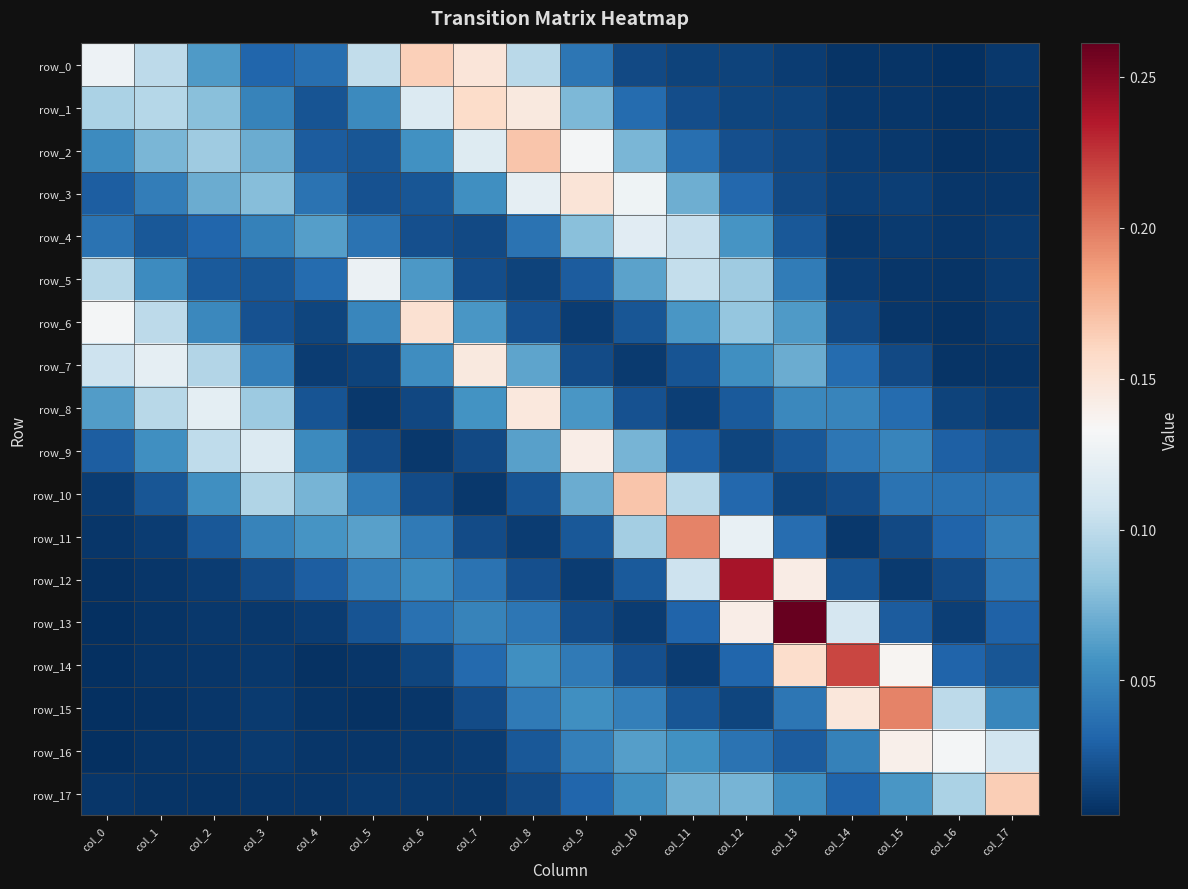

Reading right to left, transcribe all the data shown in this chart.

row_0: col_17=0.0	col_16=0.0	col_15=0.0	col_14=0.0	col_13=0.0	col_12=0.0	col_11=0.0	col_10=0.0	col_9=0.0	col_8=0.1	col_7=0.1	col_6=0.2	col_5=0.1	col_4=0.0	col_3=0.0	col_2=0.1	col_1=0.1	col_0=0.1
row_1: col_17=0.0	col_16=0.0	col_15=0.0	col_14=0.0	col_13=0.0	col_12=0.0	col_11=0.0	col_10=0.0	col_9=0.1	col_8=0.1	col_7=0.2	col_6=0.1	col_5=0.1	col_4=0.0	col_3=0.0	col_2=0.1	col_1=0.1	col_0=0.1
row_2: col_17=0.0	col_16=0.0	col_15=0.0	col_14=0.0	col_13=0.0	col_12=0.0	col_11=0.0	col_10=0.1	col_9=0.1	col_8=0.2	col_7=0.1	col_6=0.1	col_5=0.0	col_4=0.0	col_3=0.1	col_2=0.1	col_1=0.1	col_0=0.1
row_3: col_17=0.0	col_16=0.0	col_15=0.0	col_14=0.0	col_13=0.0	col_12=0.0	col_11=0.1	col_10=0.1	col_9=0.1	col_8=0.1	col_7=0.1	col_6=0.0	col_5=0.0	col_4=0.0	col_3=0.1	col_2=0.1	col_1=0.0	col_0=0.0
row_4: col_17=0.0	col_16=0.0	col_15=0.0	col_14=0.0	col_13=0.0	col_12=0.1	col_11=0.1	col_10=0.1	col_9=0.1	col_8=0.0	col_7=0.0	col_6=0.0	col_5=0.0	col_4=0.1	col_3=0.0	col_2=0.0	col_1=0.0	col_0=0.0
row_5: col_17=0.0	col_16=0.0	col_15=0.0	col_14=0.0	col_13=0.0	col_12=0.1	col_11=0.1	col_10=0.1	col_9=0.0	col_8=0.0	col_7=0.0	col_6=0.1	col_5=0.1	col_4=0.0	col_3=0.0	col_2=0.0	col_1=0.1	col_0=0.1
row_6: col_17=0.0	col_16=0.0	col_15=0.0	col_14=0.0	col_13=0.1	col_12=0.1	col_11=0.1	col_10=0.0	col_9=0.0	col_8=0.0	col_7=0.1	col_6=0.2	col_5=0.0	col_4=0.0	col_3=0.0	col_2=0.1	col_1=0.1	col_0=0.1
row_7: col_17=0.0	col_16=0.0	col_15=0.0	col_14=0.0	col_13=0.1	col_12=0.1	col_11=0.0	col_10=0.0	col_9=0.0	col_8=0.1	col_7=0.1	col_6=0.1	col_5=0.0	col_4=0.0	col_3=0.0	col_2=0.1	col_1=0.1	col_0=0.1
row_8: col_17=0.0	col_16=0.0	col_15=0.0	col_14=0.0	col_13=0.1	col_12=0.0	col_11=0.0	col_10=0.0	col_9=0.1	col_8=0.1	col_7=0.1	col_6=0.0	col_5=0.0	col_4=0.0	col_3=0.1	col_2=0.1	col_1=0.1	col_0=0.1
row_9: col_17=0.0	col_16=0.0	col_15=0.0	col_14=0.0	col_13=0.0	col_12=0.0	col_11=0.0	col_10=0.1	col_9=0.1	col_8=0.1	col_7=0.0	col_6=0.0	col_5=0.0	col_4=0.1	col_3=0.1	col_2=0.1	col_1=0.1	col_0=0.0
row_10: col_17=0.0	col_16=0.0	col_15=0.0	col_14=0.0	col_13=0.0	col_12=0.0	col_11=0.1	col_10=0.2	col_9=0.1	col_8=0.0	col_7=0.0	col_6=0.0	col_5=0.0	col_4=0.1	col_3=0.1	col_2=0.1	col_1=0.0	col_0=0.0
row_11: col_17=0.0	col_16=0.0	col_15=0.0	col_14=0.0	col_13=0.0	col_12=0.1	col_11=0.2	col_10=0.1	col_9=0.0	col_8=0.0	col_7=0.0	col_6=0.0	col_5=0.1	col_4=0.1	col_3=0.0	col_2=0.0	col_1=0.0	col_0=0.0
row_12: col_17=0.0	col_16=0.0	col_15=0.0	col_14=0.0	col_13=0.1	col_12=0.2	col_11=0.1	col_10=0.0	col_9=0.0	col_8=0.0	col_7=0.0	col_6=0.1	col_5=0.0	col_4=0.0	col_3=0.0	col_2=0.0	col_1=0.0	col_0=0.0
row_13: col_17=0.0	col_16=0.0	col_15=0.0	col_14=0.1	col_13=0.3	col_12=0.1	col_11=0.0	col_10=0.0	col_9=0.0	col_8=0.0	col_7=0.0	col_6=0.0	col_5=0.0	col_4=0.0	col_3=0.0	col_2=0.0	col_1=0.0	col_0=0.0
row_14: col_17=0.0	col_16=0.0	col_15=0.1	col_14=0.2	col_13=0.2	col_12=0.0	col_11=0.0	col_10=0.0	col_9=0.0	col_8=0.1	col_7=0.0	col_6=0.0	col_5=0.0	col_4=0.0	col_3=0.0	col_2=0.0	col_1=0.0	col_0=0.0
row_15: col_17=0.0	col_16=0.1	col_15=0.2	col_14=0.1	col_13=0.0	col_12=0.0	col_11=0.0	col_10=0.0	col_9=0.1	col_8=0.0	col_7=0.0	col_6=0.0	col_5=0.0	col_4=0.0	col_3=0.0	col_2=0.0	col_1=0.0	col_0=0.0
row_16: col_17=0.1	col_16=0.1	col_15=0.1	col_14=0.0	col_13=0.0	col_12=0.0	col_11=0.1	col_10=0.1	col_9=0.0	col_8=0.0	col_7=0.0	col_6=0.0	col_5=0.0	col_4=0.0	col_3=0.0	col_2=0.0	col_1=0.0	col_0=0.0
row_17: col_17=0.2	col_16=0.1	col_15=0.1	col_14=0.0	col_13=0.1	col_12=0.1	col_11=0.1	col_10=0.1	col_9=0.0	col_8=0.0	col_7=0.0	col_6=0.0	col_5=0.0	col_4=0.0	col_3=0.0	col_2=0.0	col_1=0.0	col_0=0.0